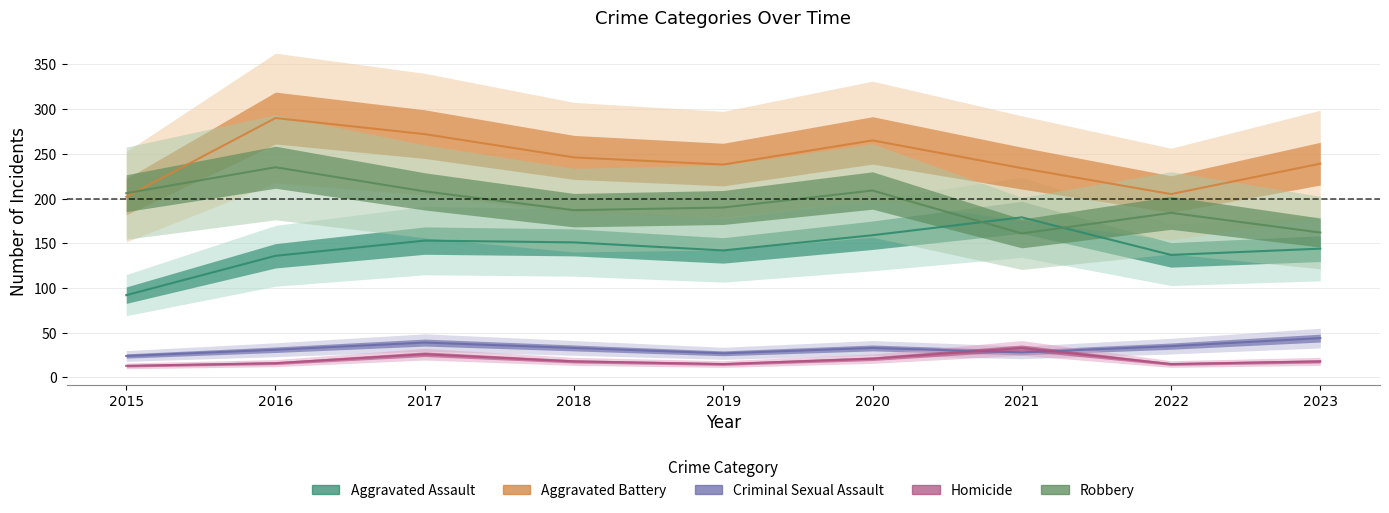

True or false: Robbery and Criminal Sexual Assault cross at least once.

False